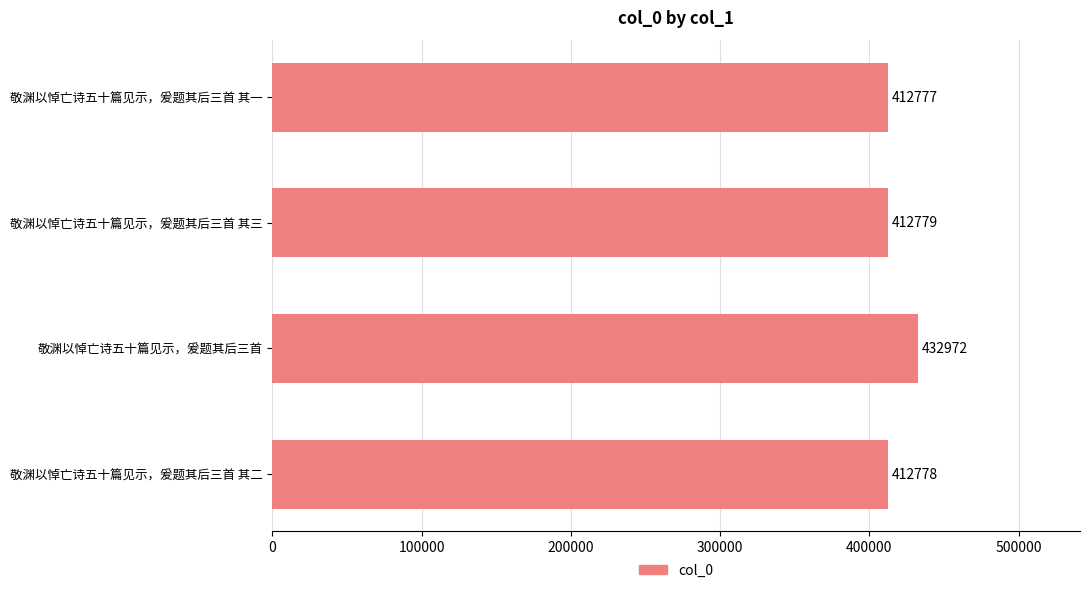

Rank the categories by value from lowest to highest.

敬渊以悼亡诗五十篇见示，爰题其后三首 其一, 敬渊以悼亡诗五十篇见示，爰题其后三首 其二, 敬渊以悼亡诗五十篇见示，爰题其后三首 其三, 敬渊以悼亡诗五十篇见示，爰题其后三首